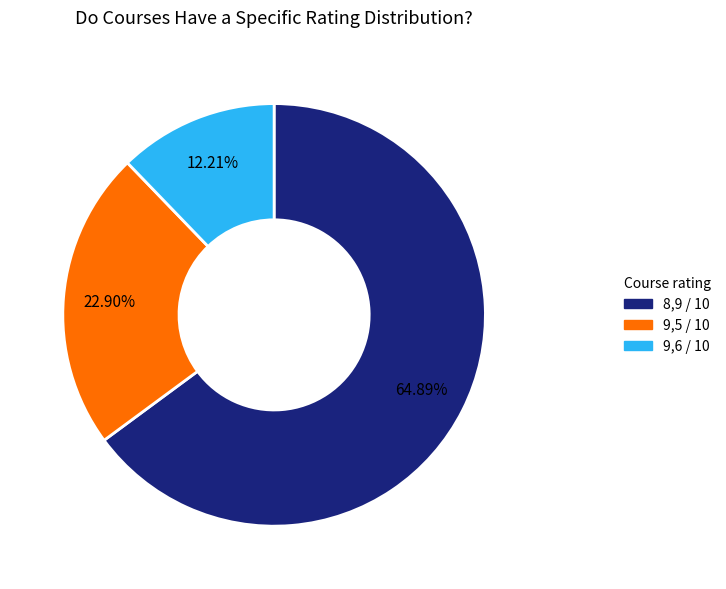

Which has a higher value, 9,6 / 10 or 9,5 / 10?

9,5 / 10